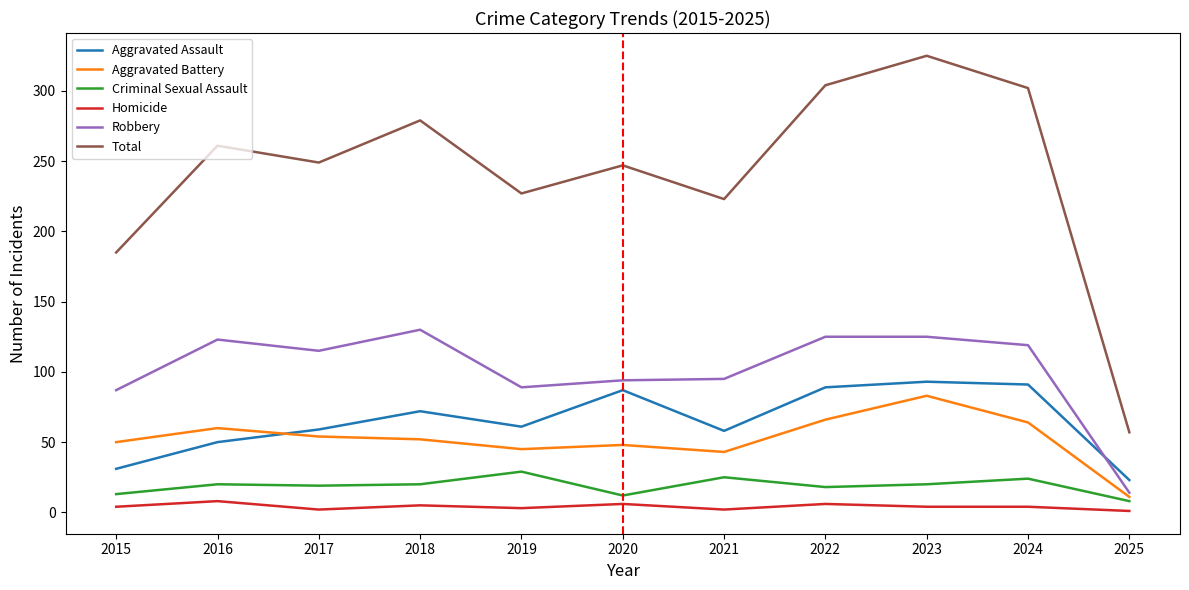

At which category is the sum across all series the highest?

2023